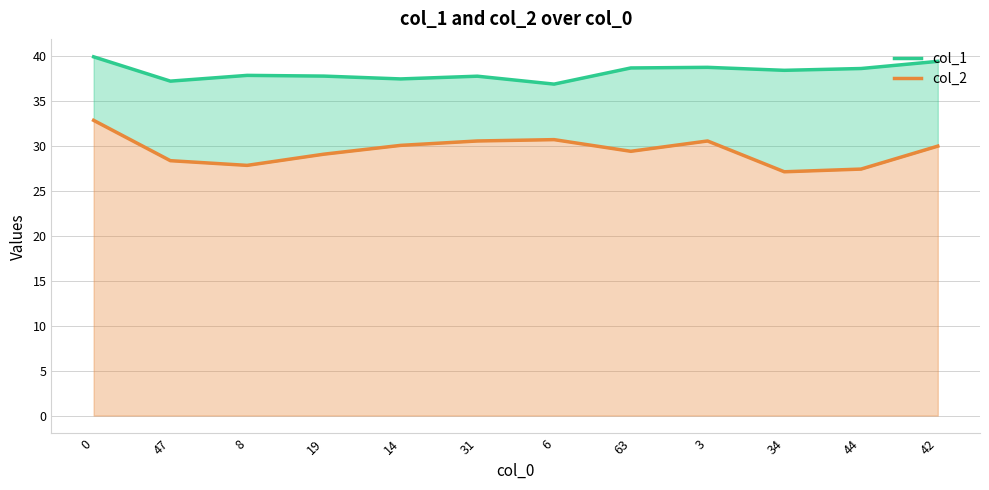

Which series changed the most between 6 and 3?

col_1